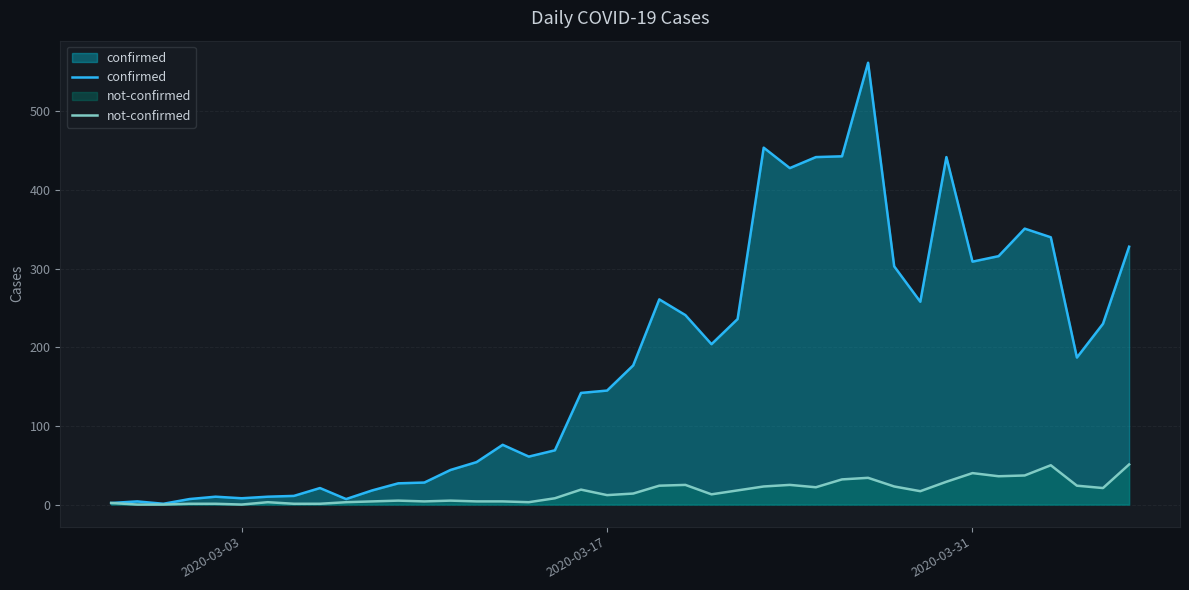

What is the average value of the confirmed series?

181